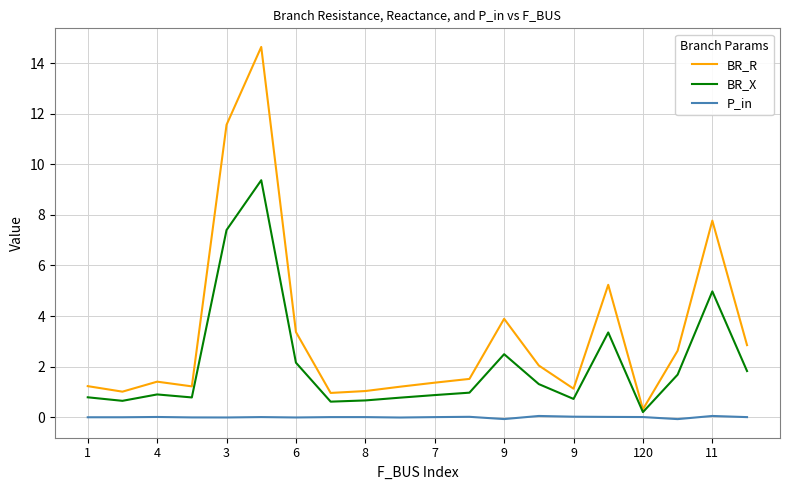

Which series has the widest spread of values?

BR_R